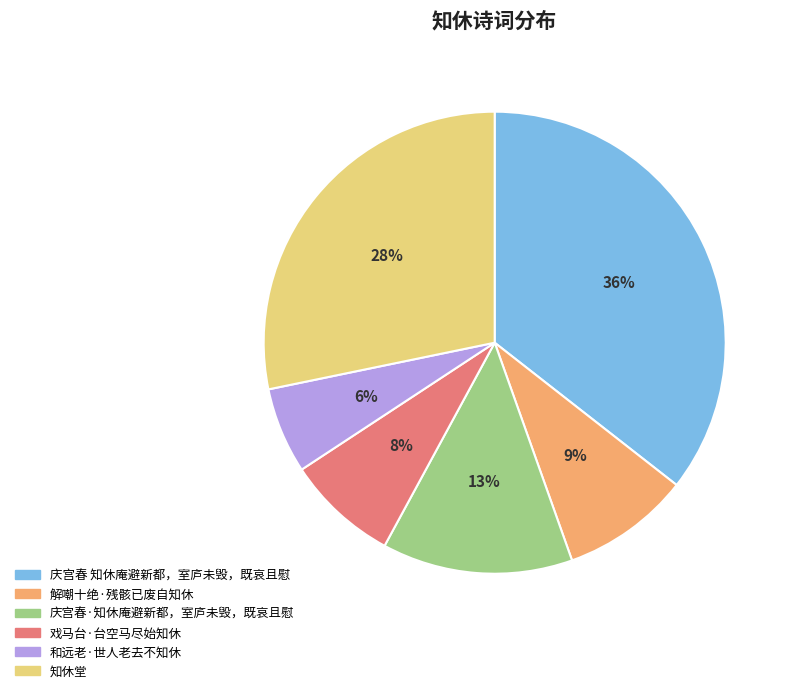

Do 和远老·世人老去不知休 and 戏马台·台空马尽始知休 together represent more than half of the pie?

No